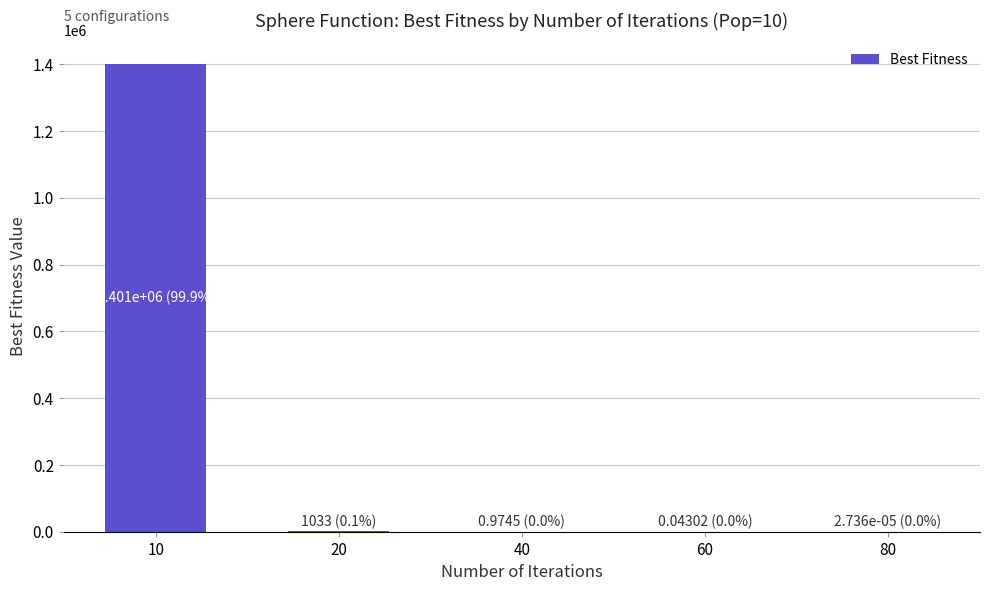

Which has a higher value, 60 or 10?

10